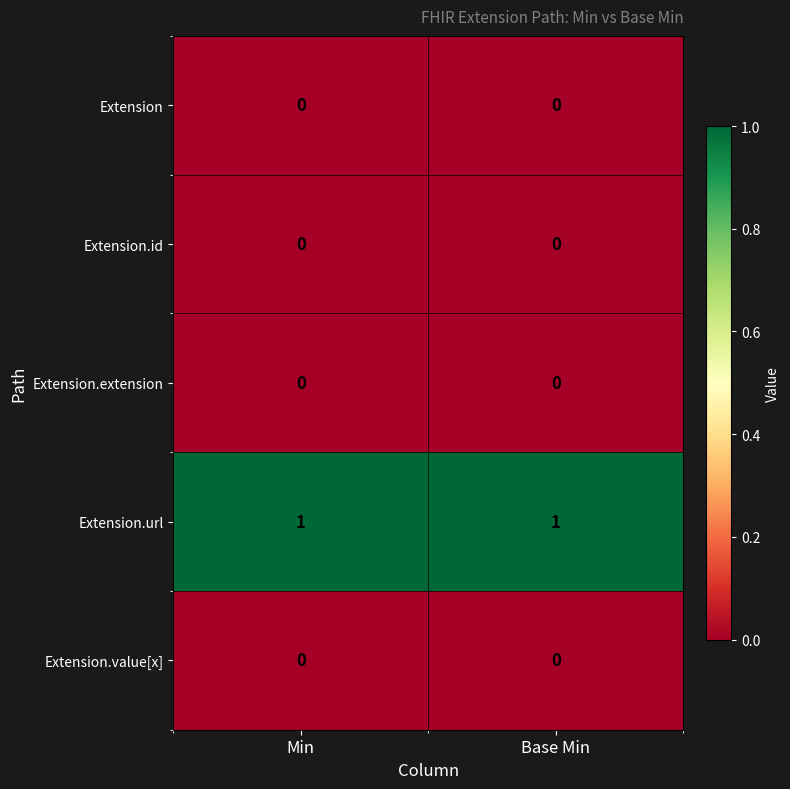

True or false: Extension.url has a value of 2 at Min.

False